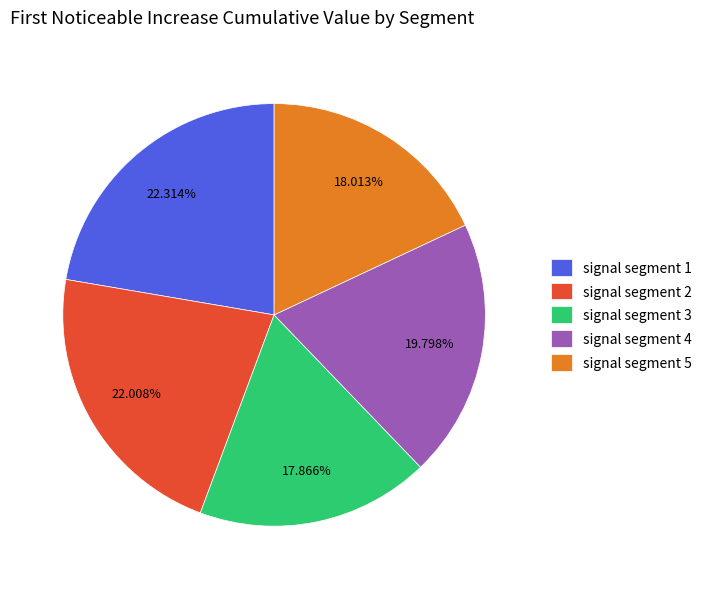

Combined, what portion of the pie is signal segment 4 and signal segment 5?

37.8%